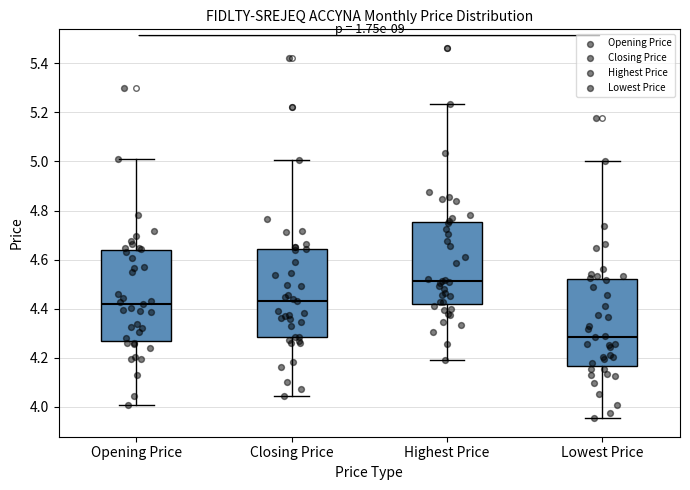

Which box's median line is the lowest?

Lowest Price